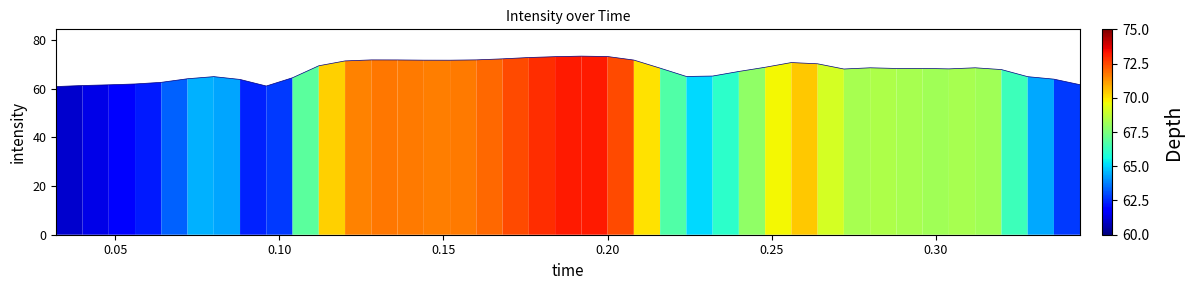

What is the difference between the maximum and minimum values?

12.5